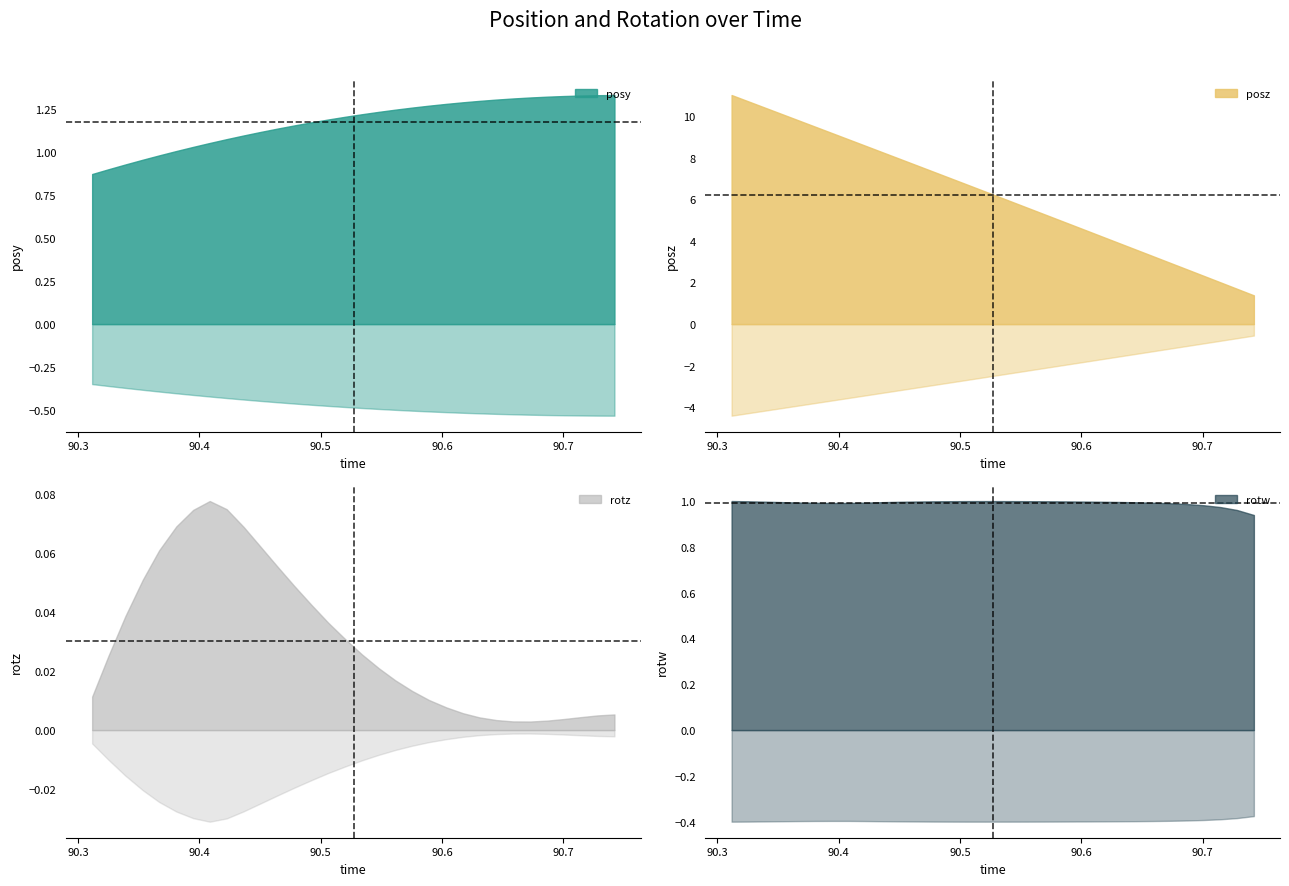

Rank the categories by posy value from highest to lowest.

90.74219, 90.72815, 90.7146, 90.70044, 90.68701, 90.67297, 90.65857, 90.6449, 90.63086, 90.61731, 90.60364, 90.58923, 90.57544, 90.56152, 90.54785, 90.53406, 90.52039, 90.50623, 90.49255, 90.47839, 90.46436, 90.45032, 90.43652, 90.42261, 90.40869, 90.39502, 90.3811, 90.36694, 90.35352, 90.33911, 90.32532, 90.31177